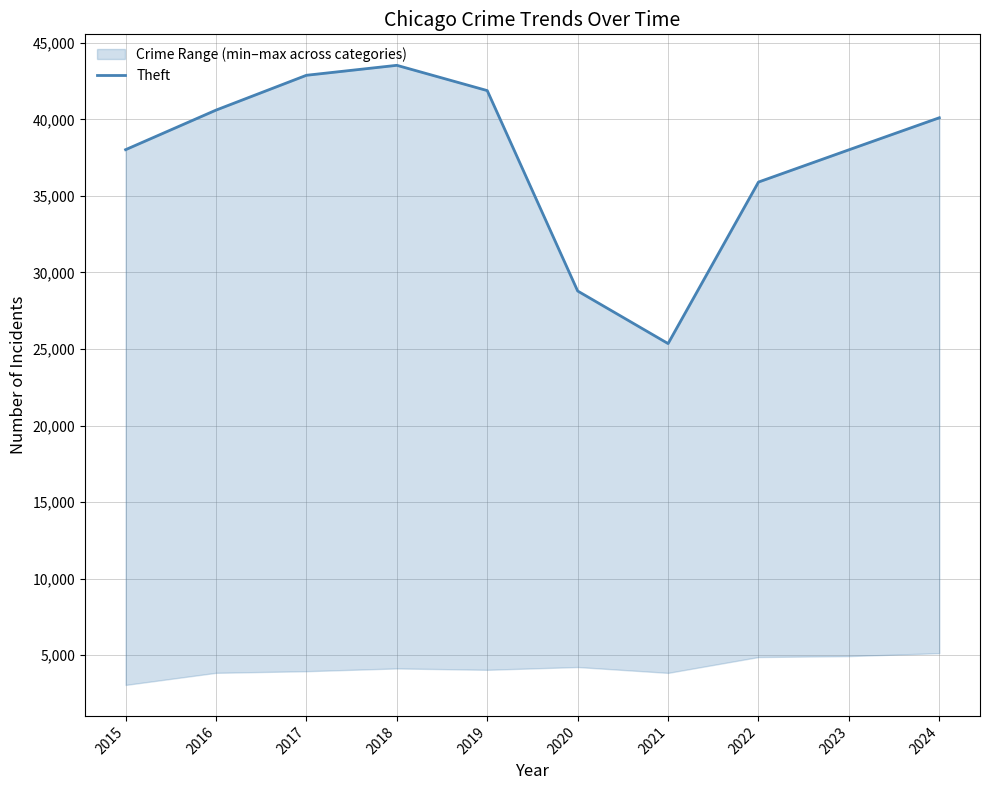

Rank the categories by value from lowest to highest.

2021, 2020, 2022, 2023, 2015, 2024, 2016, 2019, 2017, 2018